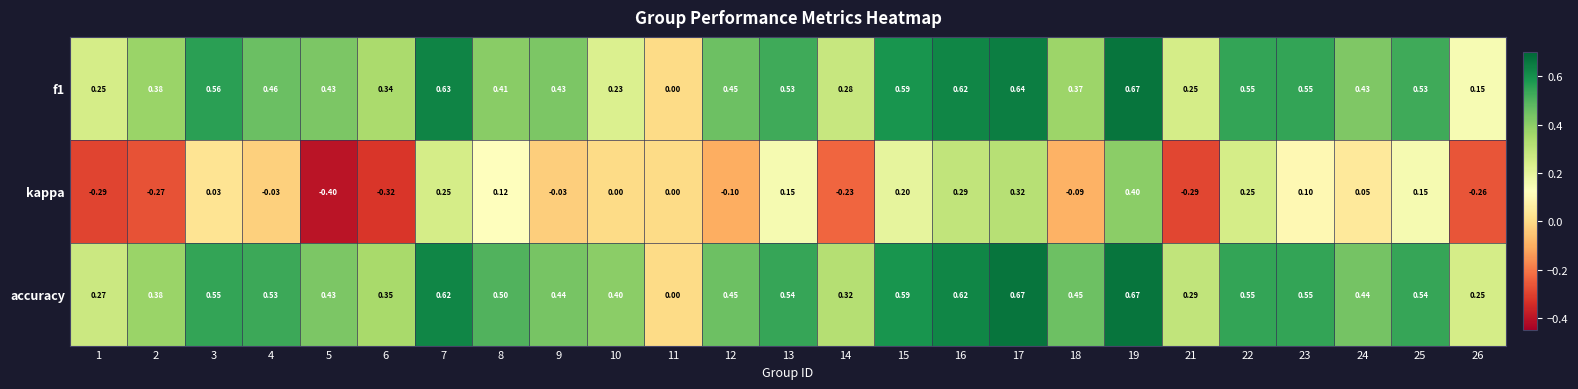

Which series changed the most between 1 and 16?

kappa